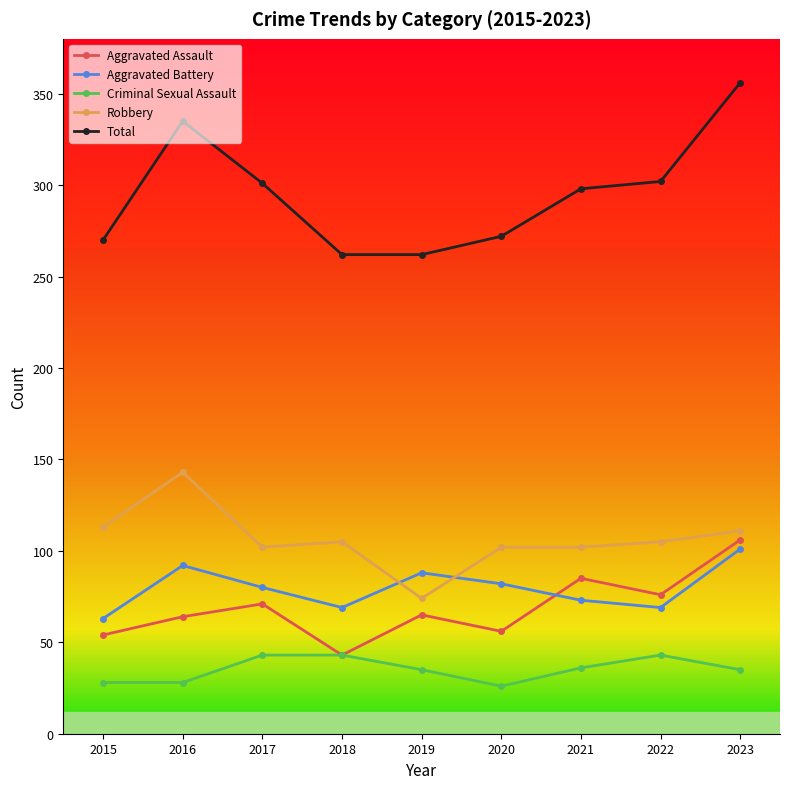

True or false: Total and Criminal Sexual Assault cross at least once.

False